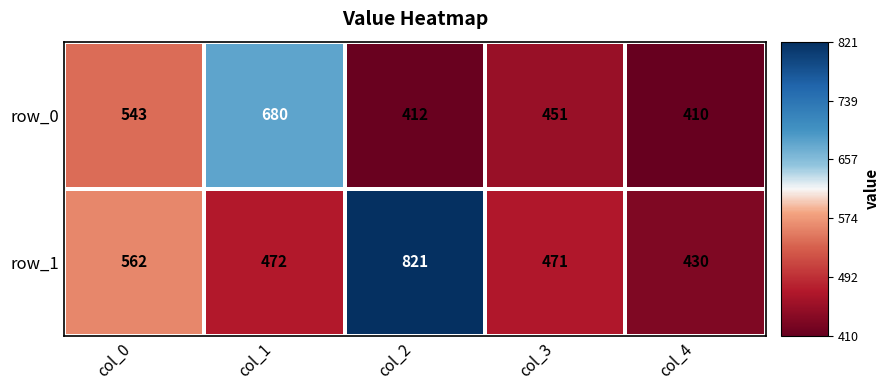

The value of row_1 at col_2 is 450. True or false?

False